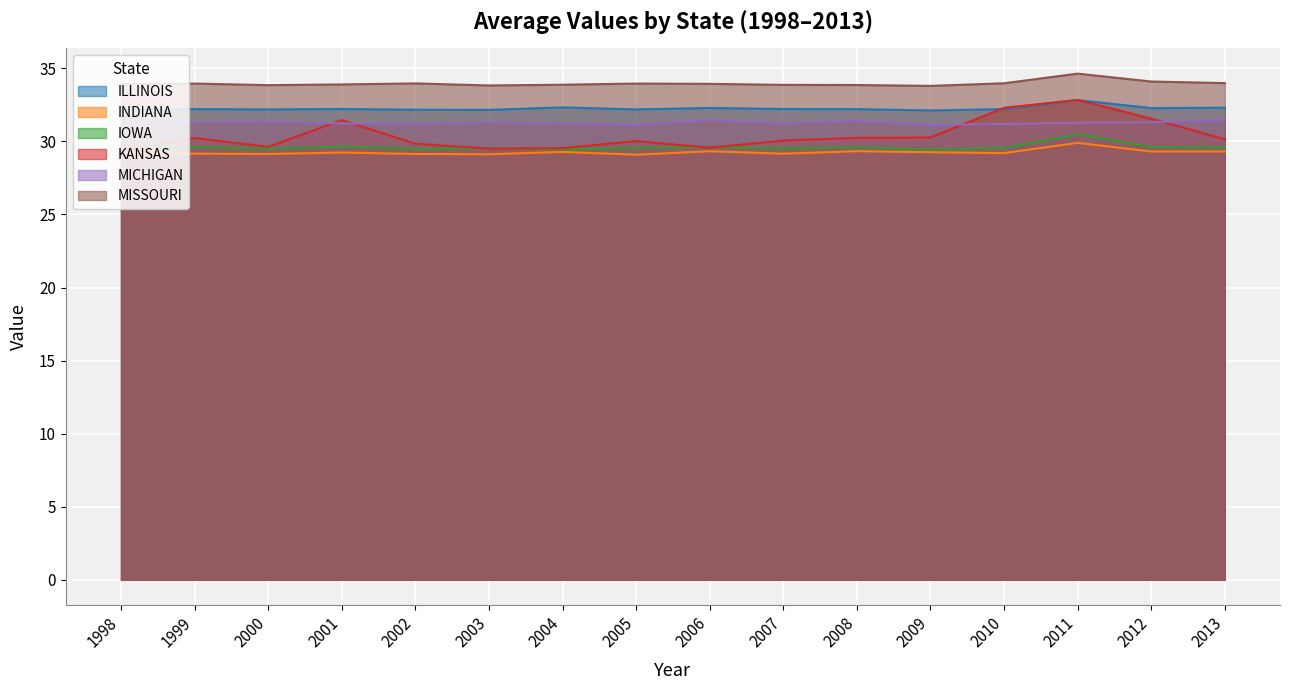

Reading right to left, what are all the values shown in this chart?

ILLINOIS: 32.3	32.3	32.8	32.2	32.1	32.2	32.2	32.3	32.2	32.3	32.2	32.2	32.2	32.2	32.2	32.2
INDIANA: 29.3	29.3	29.9	29.2	29.3	29.3	29.2	29.3	29.1	29.3	29.1	29.1	29.2	29.1	29.2	29.2
IOWA: 29.6	29.6	30.5	29.6	29.4	29.6	29.5	29.6	29.6	29.4	29.5	29.5	29.6	29.5	29.6	29.5
KANSAS: 30.1	31.6	32.8	32.3	30.3	30.2	30.1	29.6	30.0	29.5	29.5	29.8	31.5	29.6	30.2	29.4
MICHIGAN: 31.4	31.3	31.3	31.2	31.1	31.4	31.2	31.5	31.1	31.2	31.3	31.2	31.2	31.4	31.3	31.1
MISSOURI: 34.0	34.1	34.6	34.0	33.8	33.9	33.9	33.9	34.0	33.9	33.8	34.0	33.9	33.9	34.0	33.9